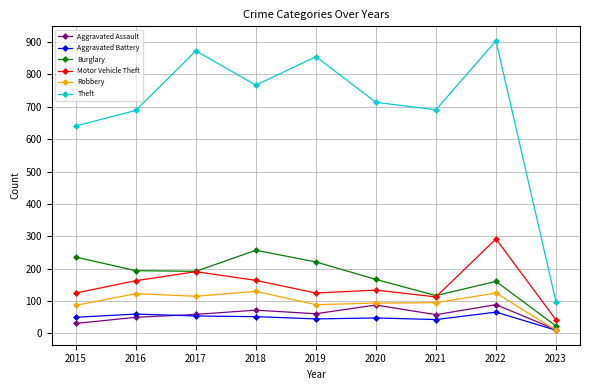

At how many categories does at least one series exceed 655?

7